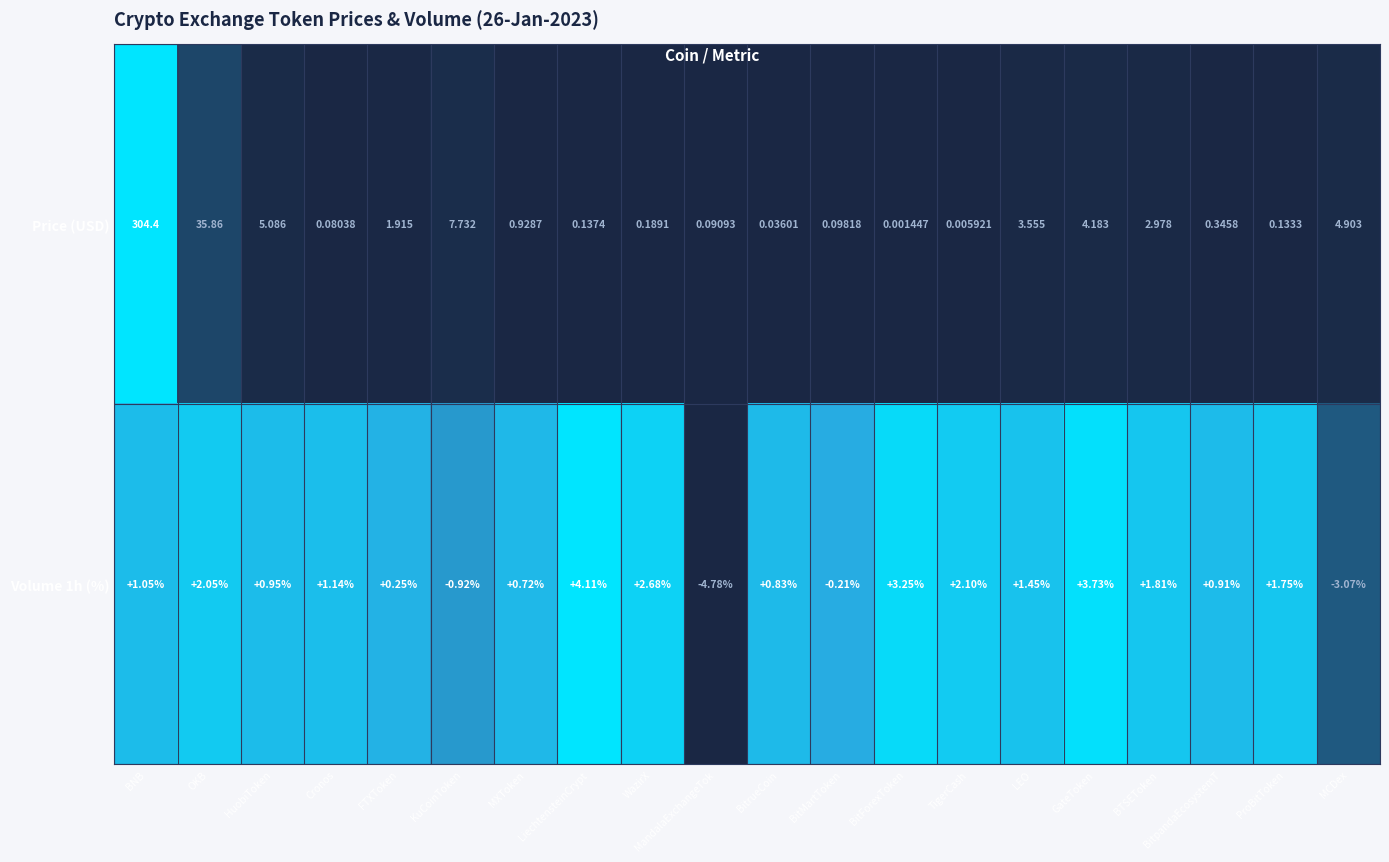

Count the number of data series in this chart.

2